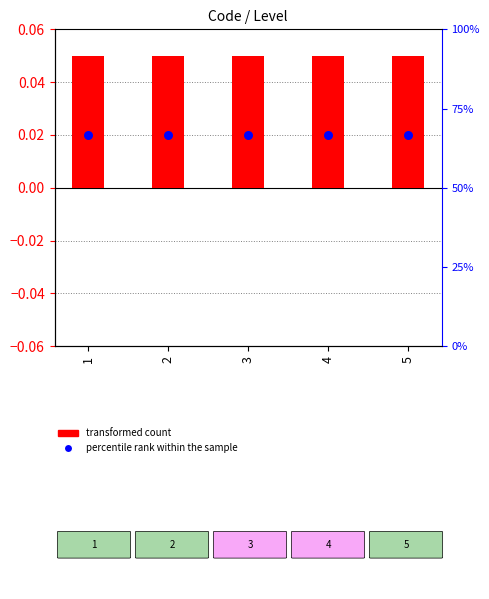

What is the total value across all series at 2?

0.1